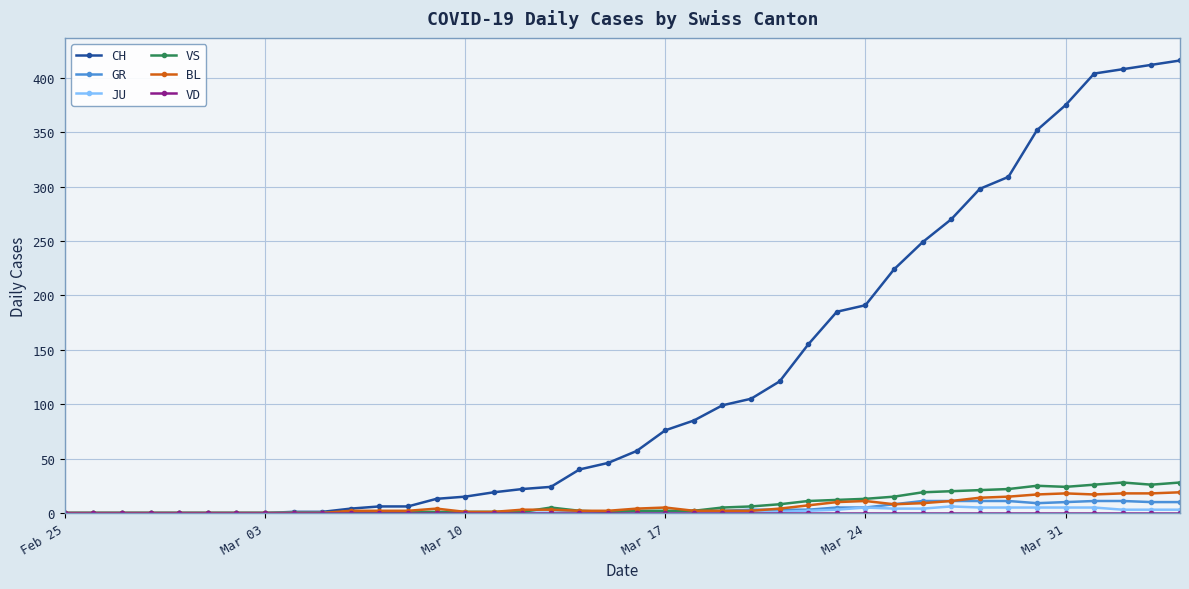

What is the maximum value for BL?

19